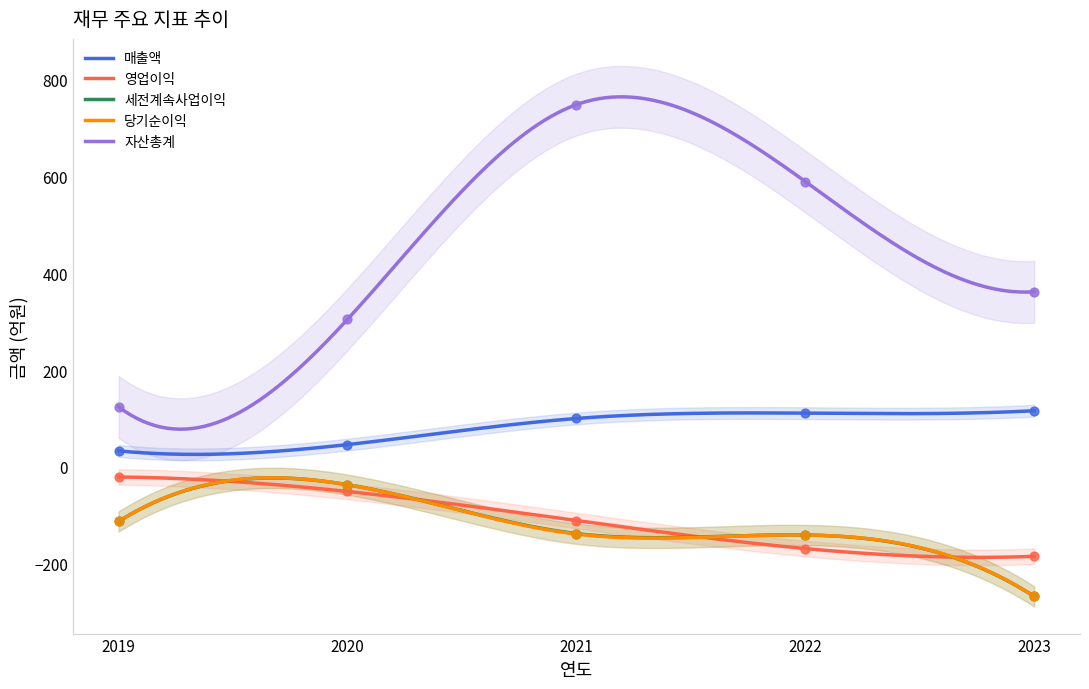

Which series has the largest total across all categories?

자산총계